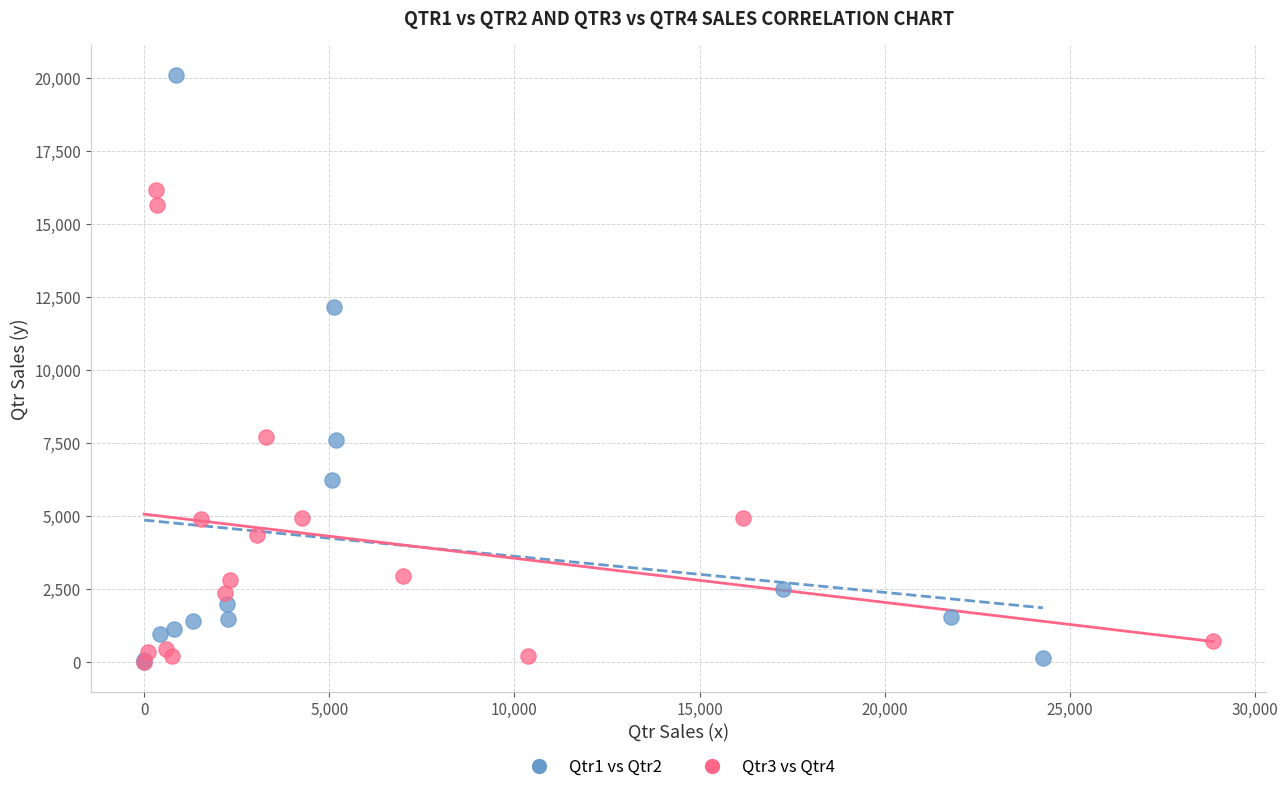

Which series has the largest Y range (max minus min)?

Qtr1 vs Qtr2